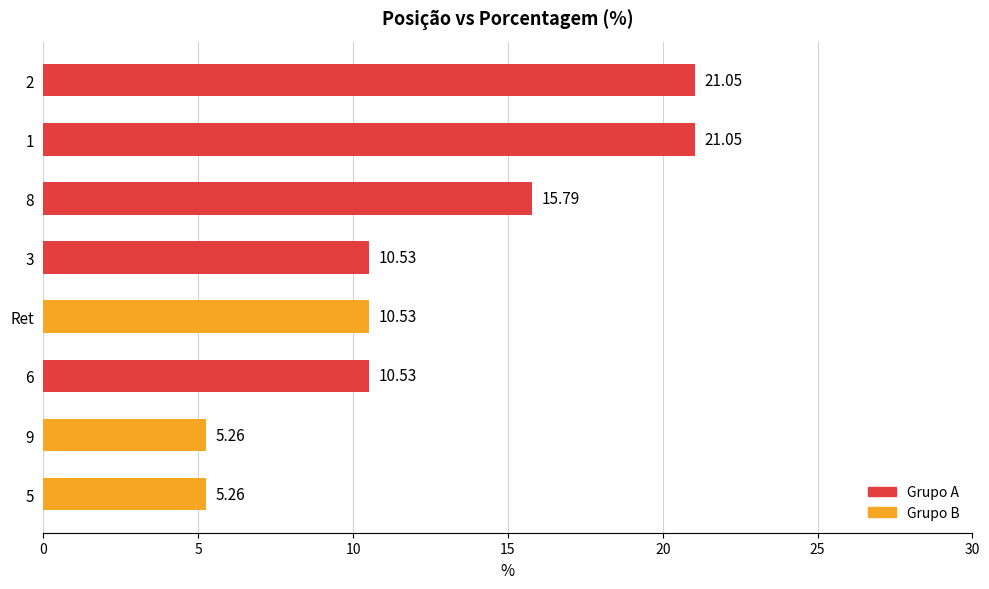

What is the difference between the maximum and minimum values?

15.8